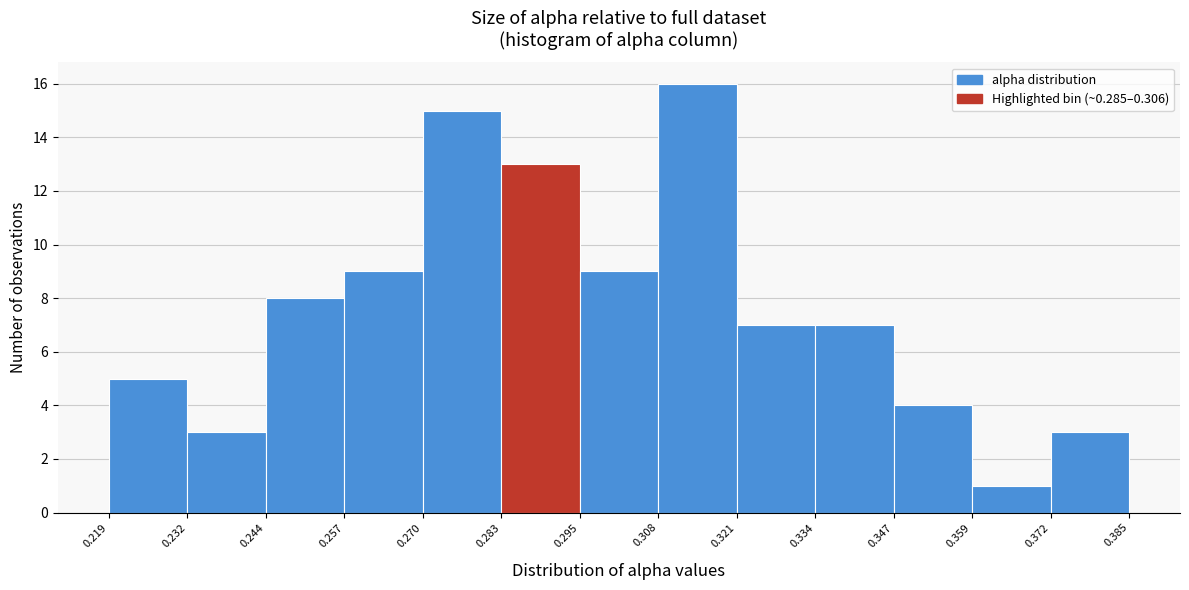

Reading left to right, transcribe this chart: for each bar, give the range it covers on the x-axis and its height. The values are not printed on the chart, so give them approximately, as read against the axis.

0.219 to 0.232: 5
0.232 to 0.244: 3
0.244 to 0.257: 8
0.257 to 0.270: 9
0.270 to 0.283: 15
0.283 to 0.295: 13
0.295 to 0.308: 9
0.308 to 0.321: 16
0.321 to 0.334: 7
0.334 to 0.347: 7
0.347 to 0.359: 4
0.359 to 0.372: 1
0.372 to 0.385: 3